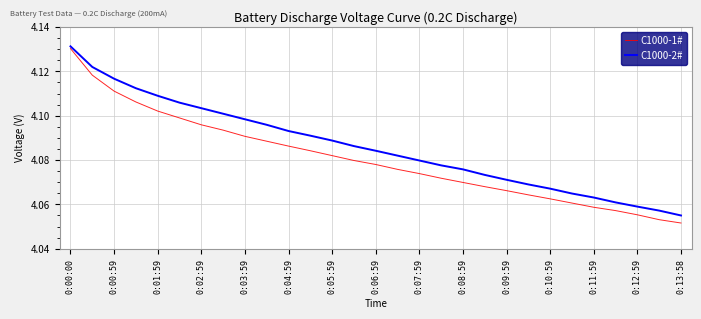

Rank the series by their average value, from highest to lowest.

C1000-2#, C1000-1#